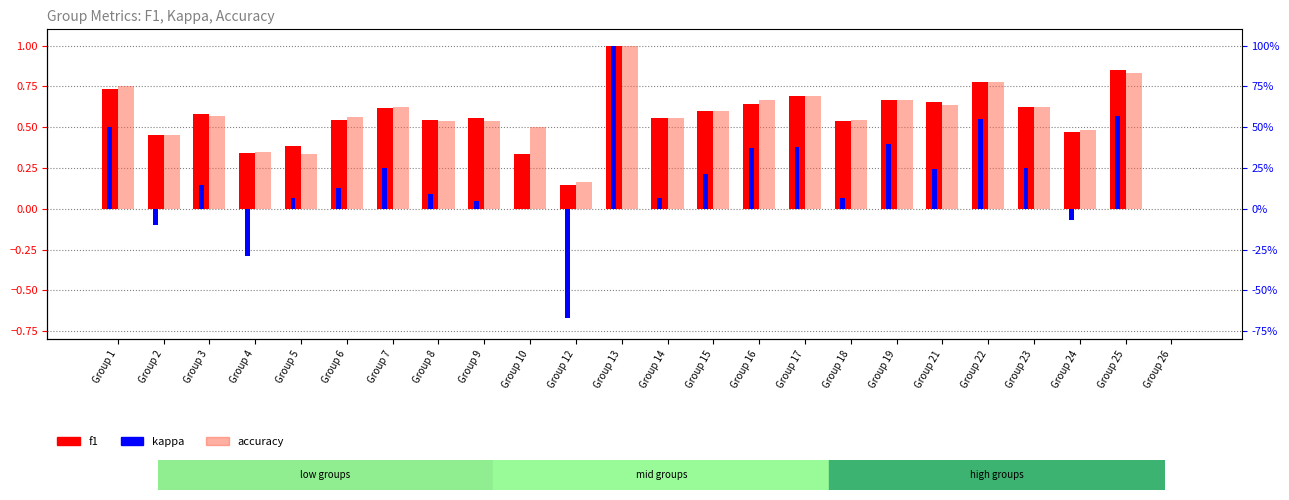

How many values in f1 are above zero?

23